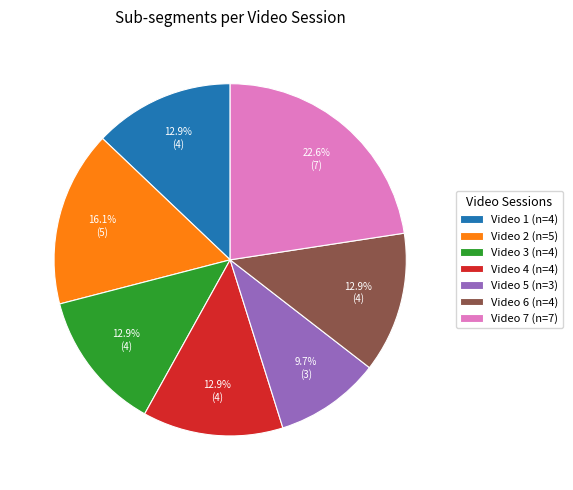

Is it true that Video 5 is 2% of the pie?

False